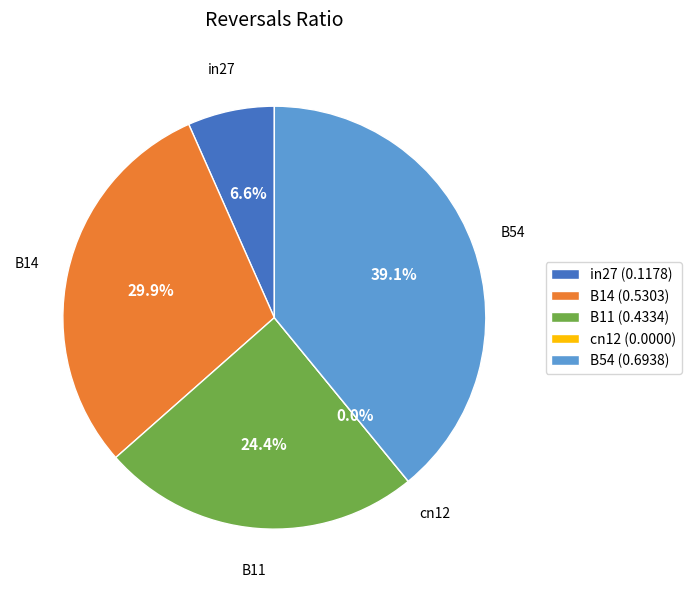

To the nearest percent, what is the average slice percentage?

20%